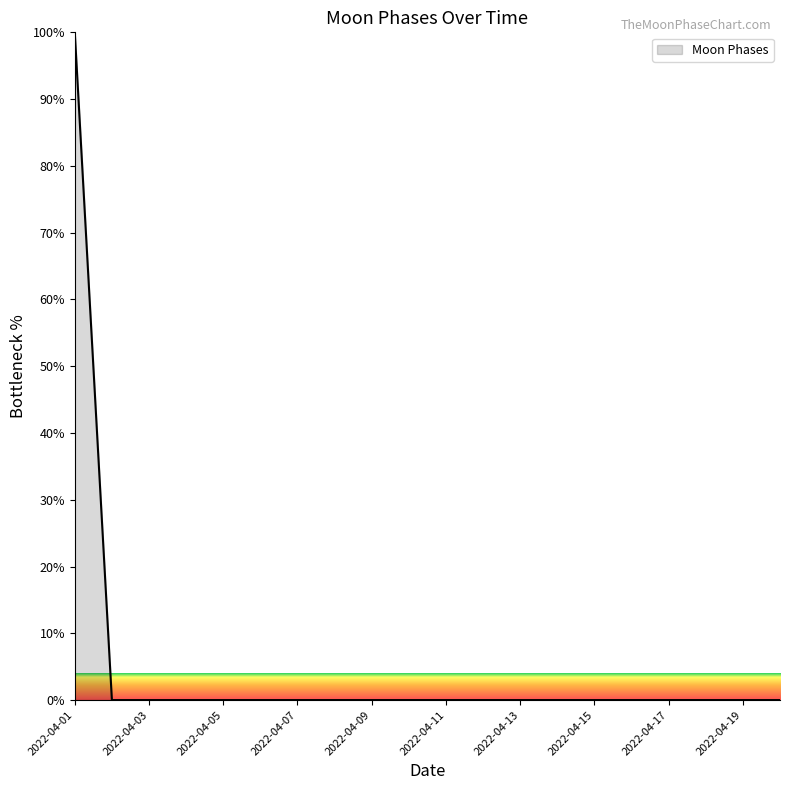

What is the maximum value shown in the chart?

100